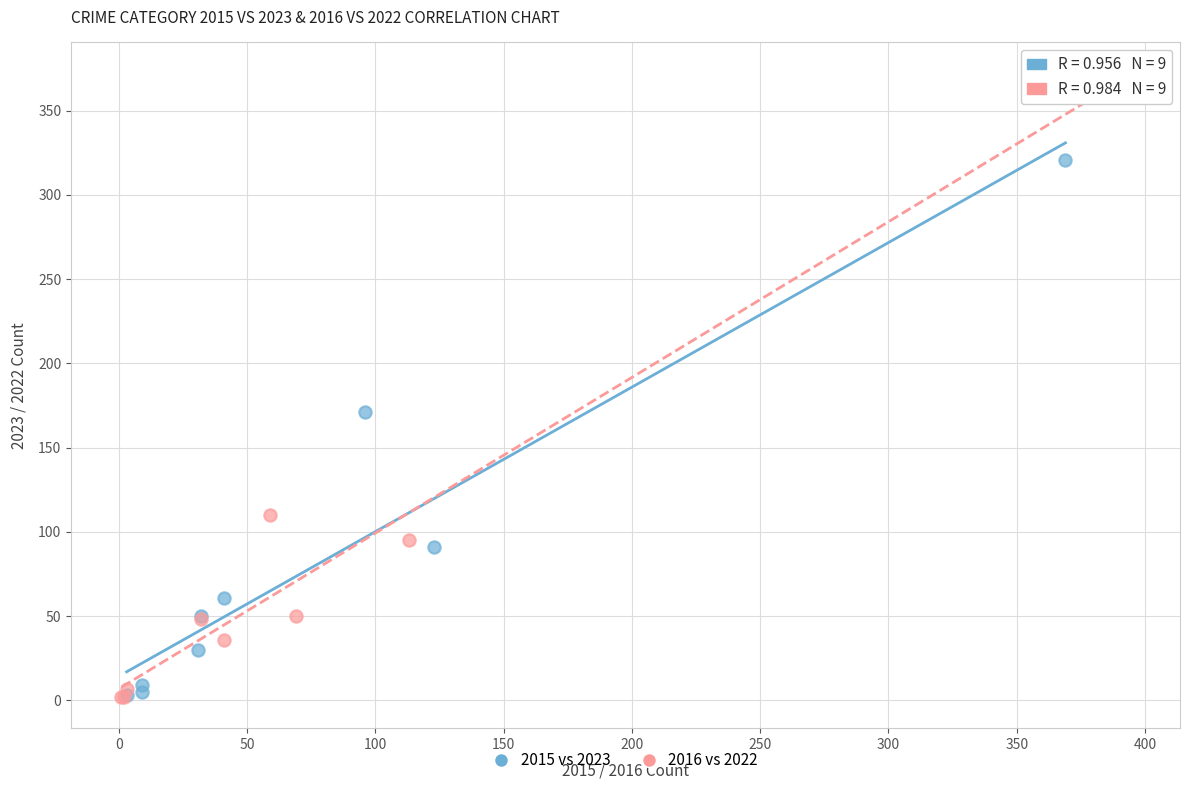

Which series reaches the maximum Y coordinate?

2016 vs 2022